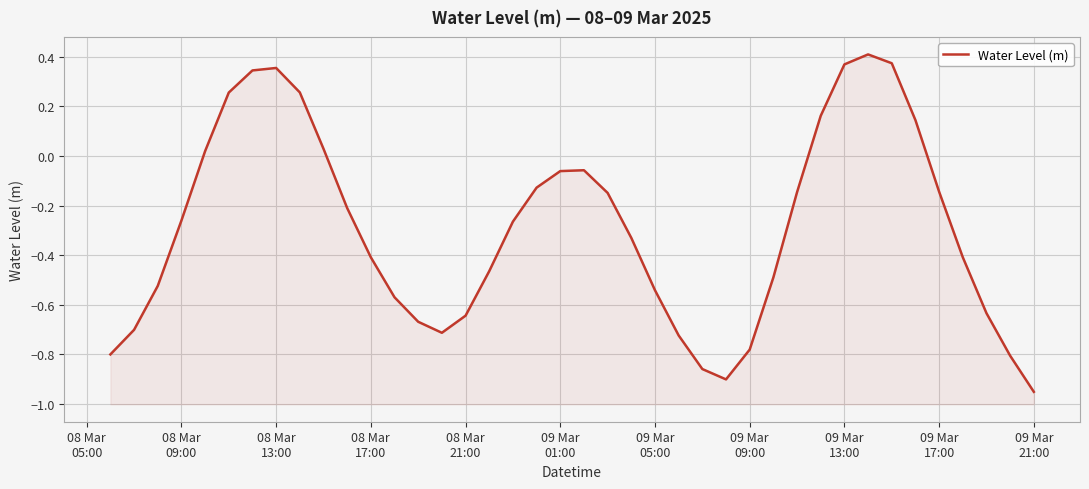

What is the difference between the maximum and minimum values?

1.4